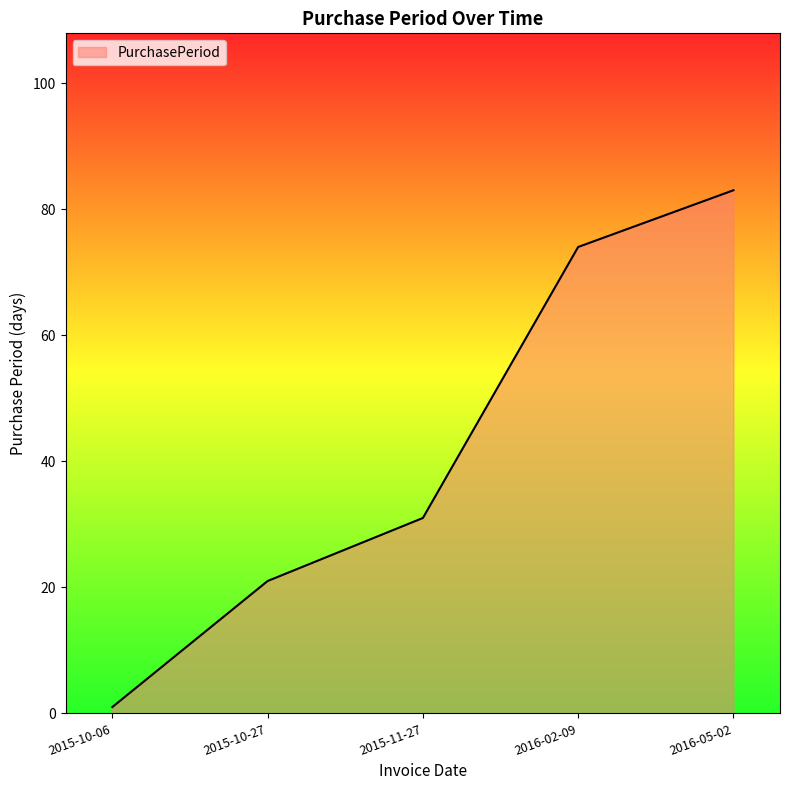

What is the smallest value displayed?

1